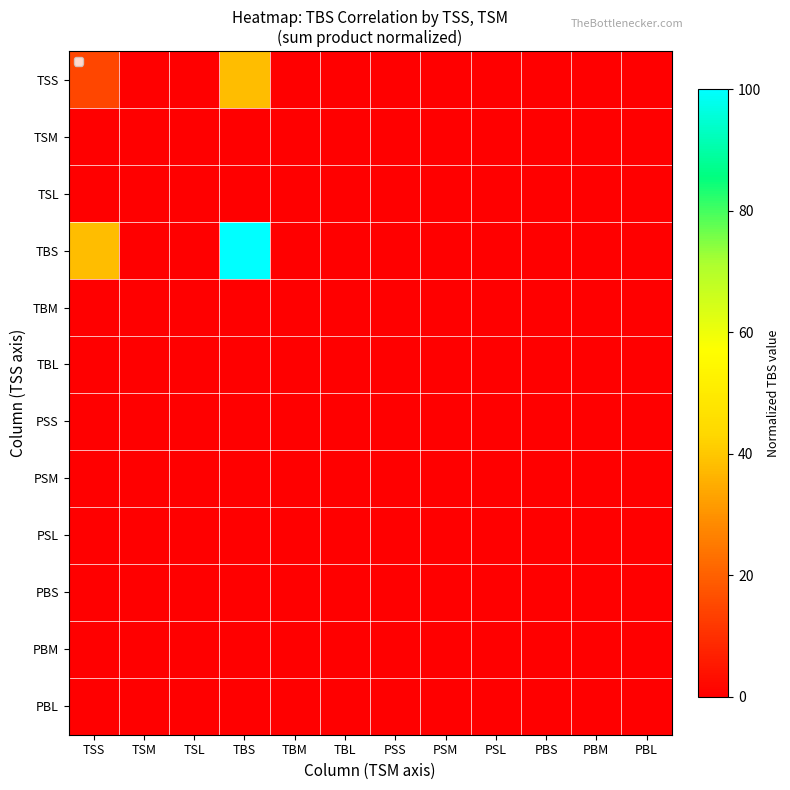

Which series has the largest total across all categories?

TBS